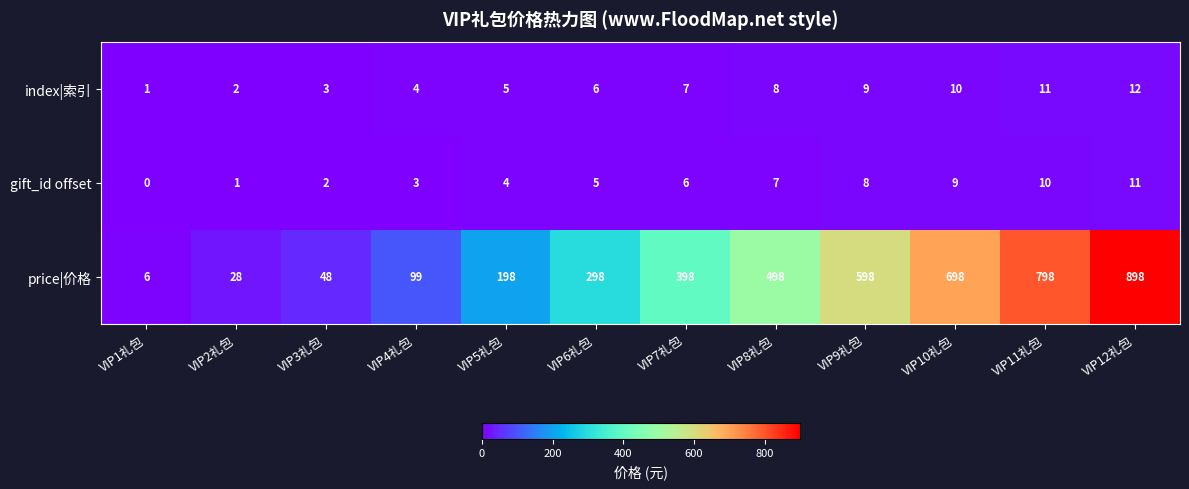

Is it true that index|索引 equals 8 at VIP8礼包?

True